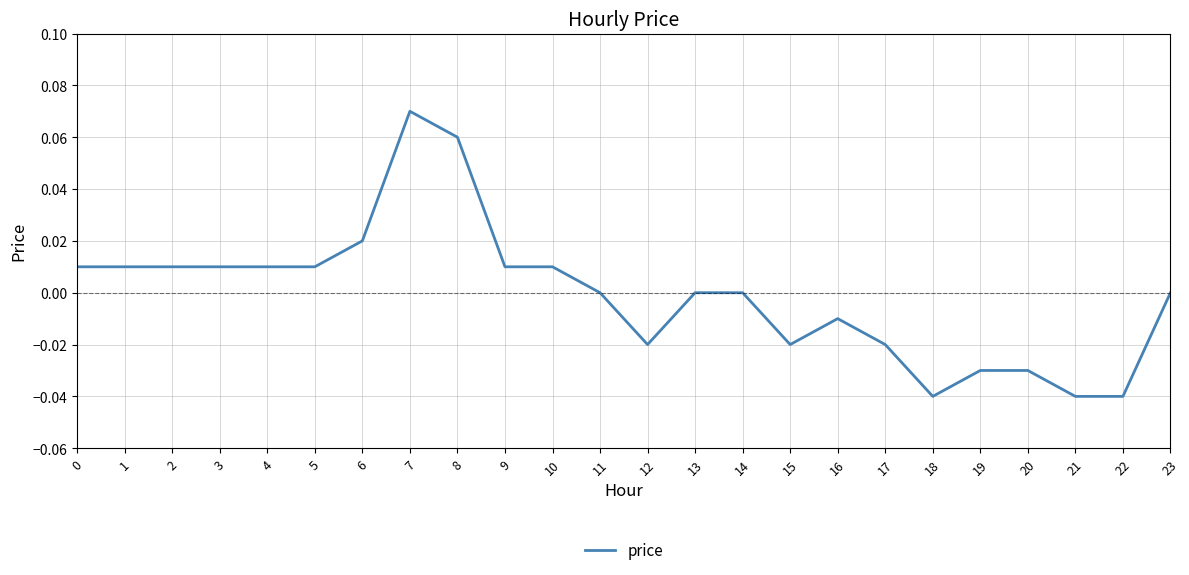

The value at 11 is 0.1. True or false?

False